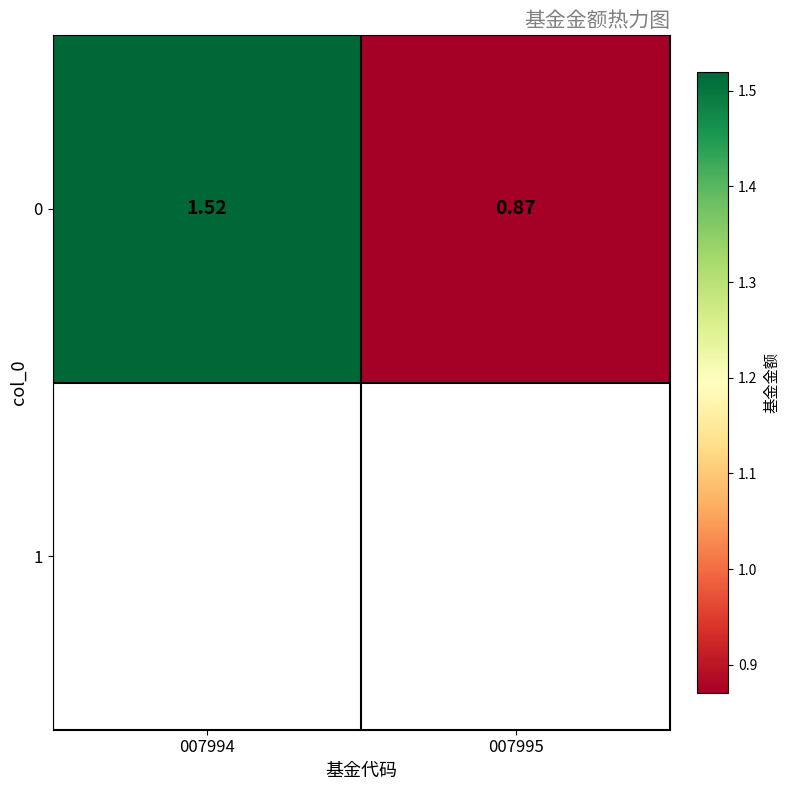

What is the smallest value displayed?

0.9